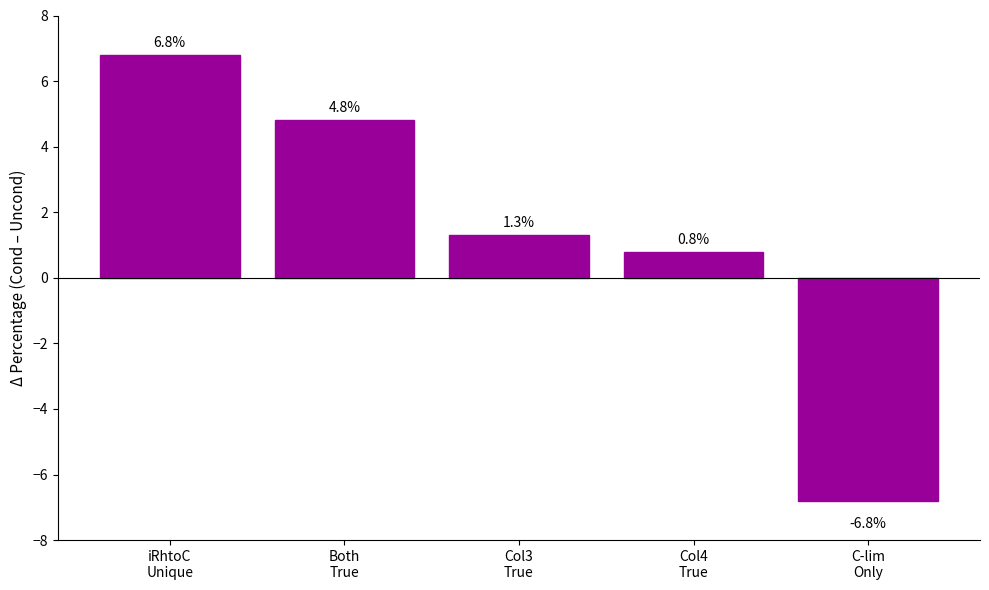

Is it true that the value at C-lim
Only is -10.1?

False